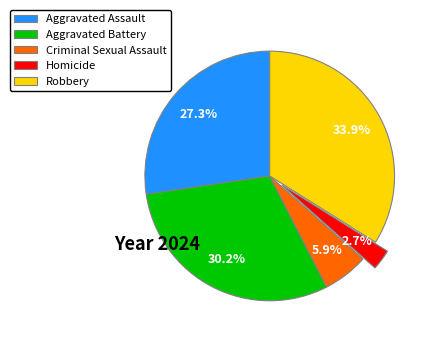

How many slices are in this pie chart?

5